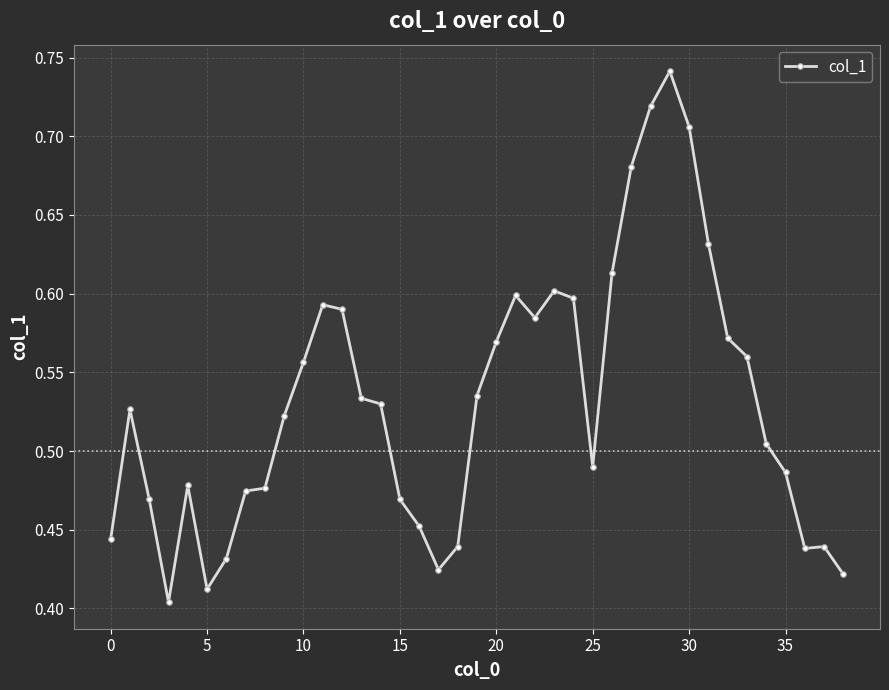

What is the difference between the maximum and second lowest values?

0.3